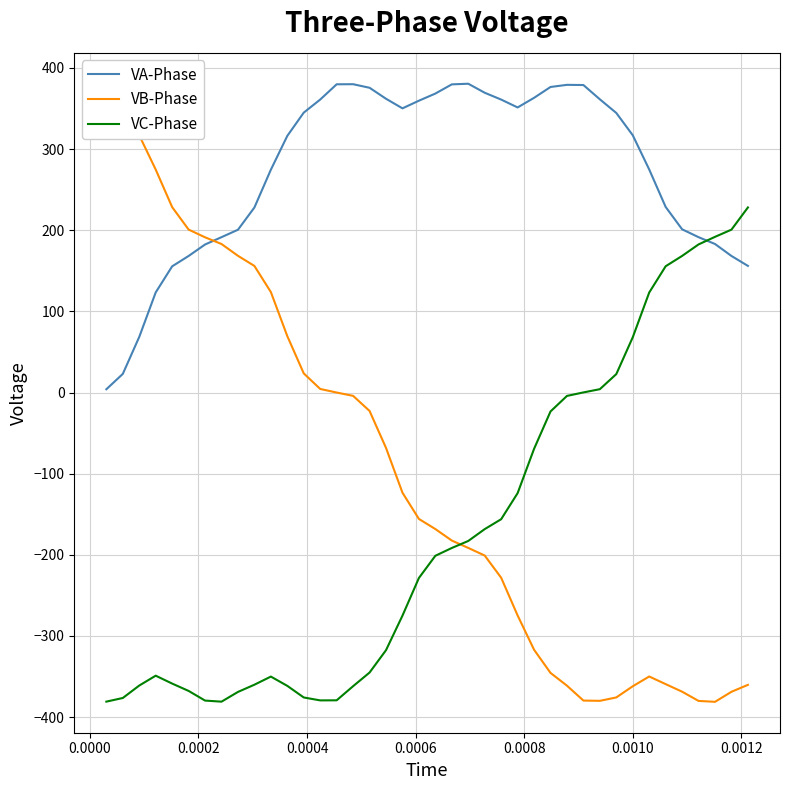

Which series ends up on top after the final intersection of VC-Phase and VA-Phase?

VC-Phase